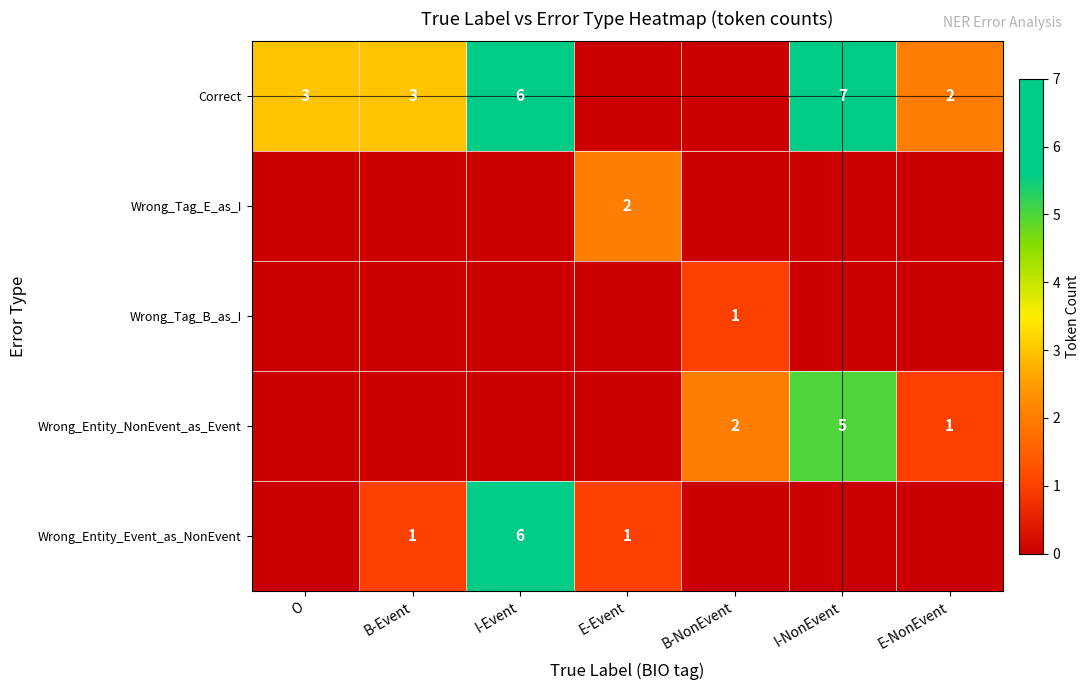

What is the highest value of the Wrong_Entity_NonEvent_as_Event series?

5